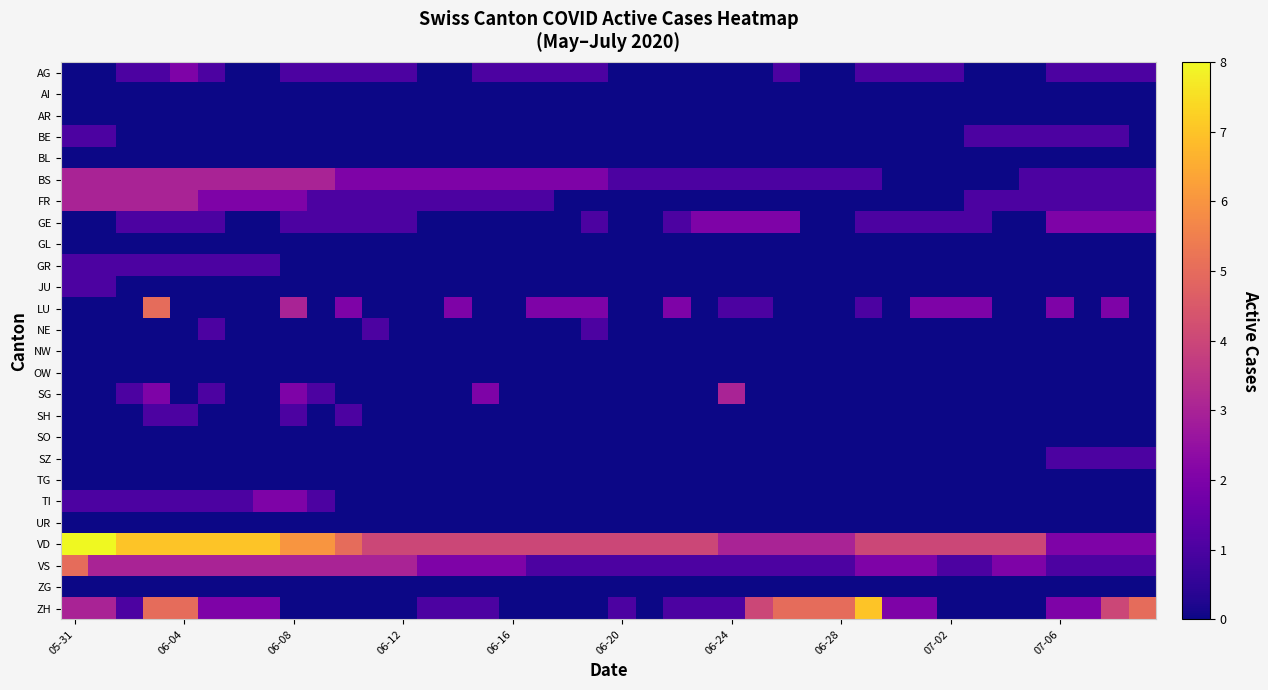

Rank the series by their maximum value, from highest to lowest.

VD, ZH, LU, VS, BS, FR, SG, AG, GE, TI, BE, GR, JU, NE, SH, SZ, AI, AR, BL, GL, NW, OW, SO, TG, UR, ZG